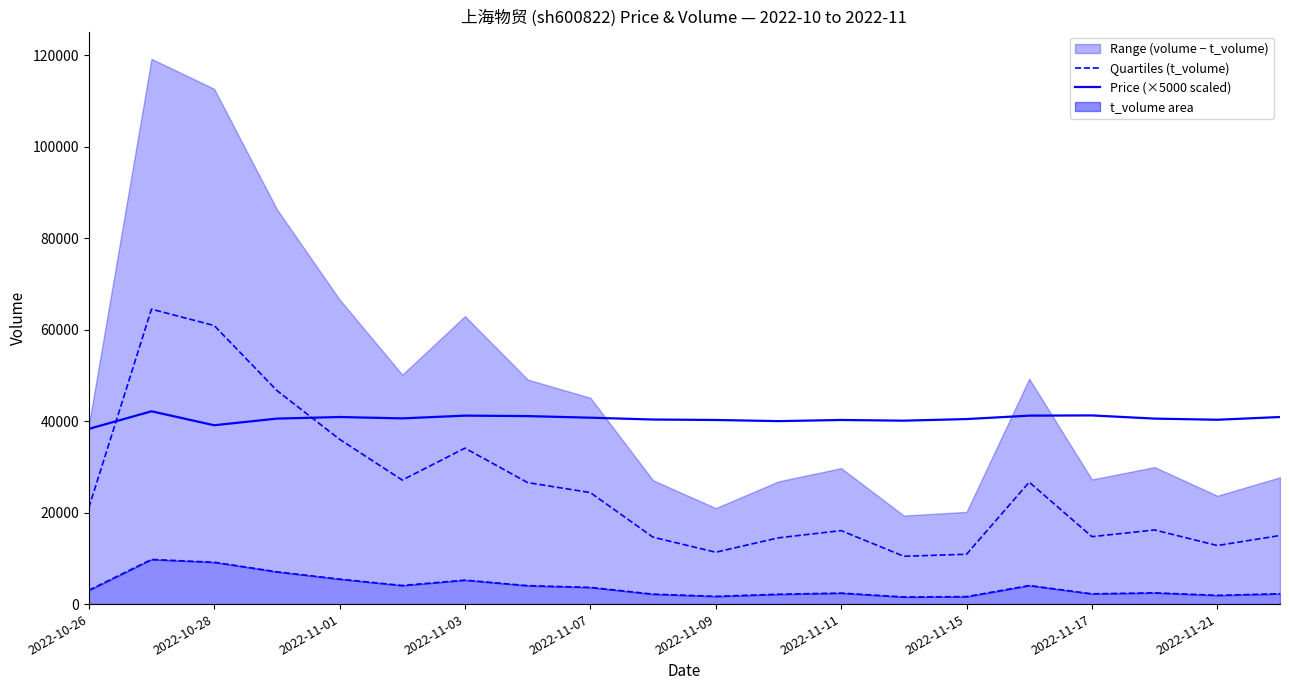

What is the highest value of the Price (×5000 scaled) series?

42150.0